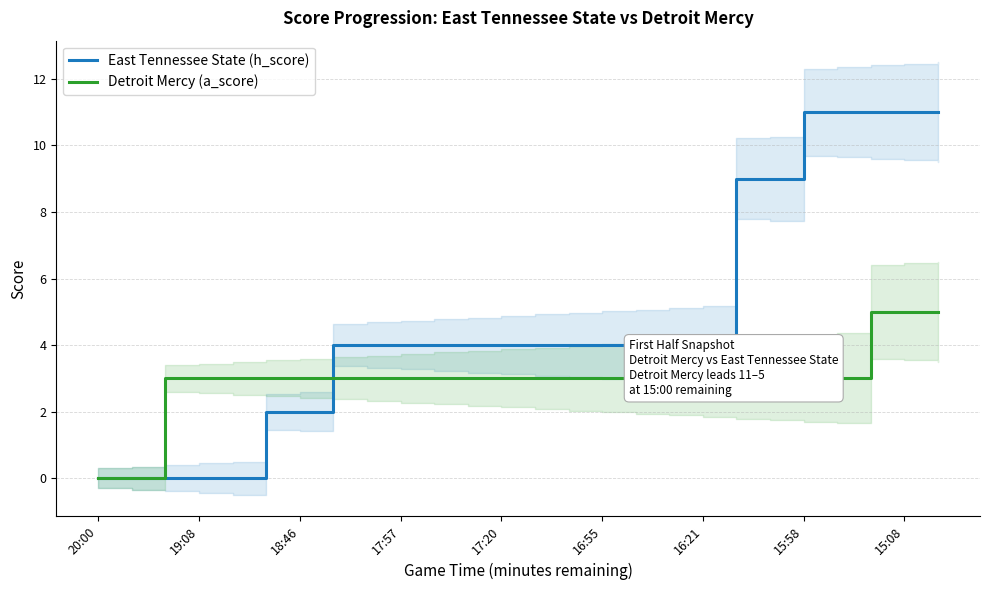

What is the maximum value for Detroit Mercy (a_score)?

5